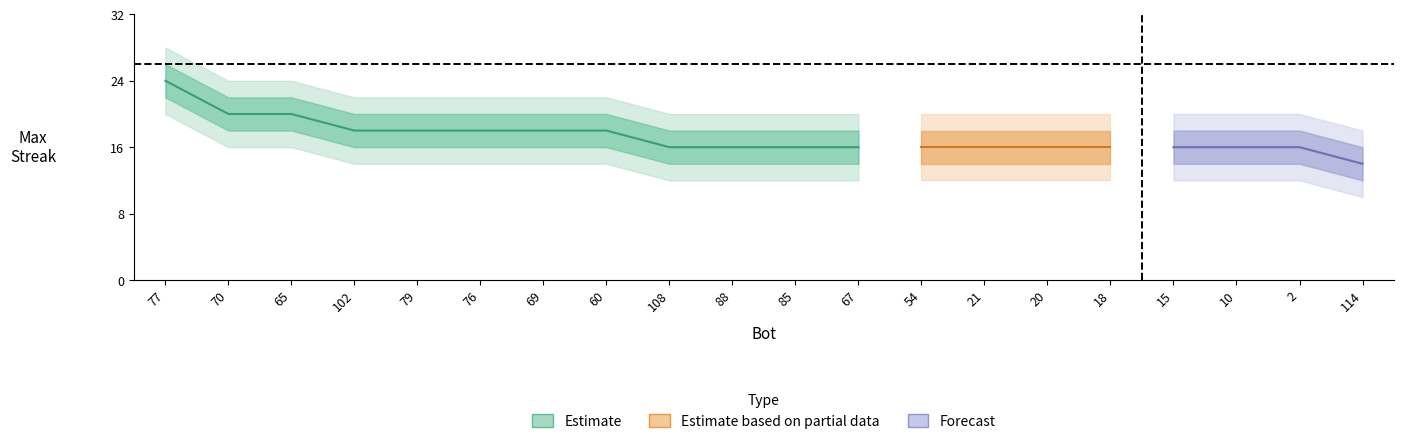

What is the highest value of the maxStreak_upper series?

26